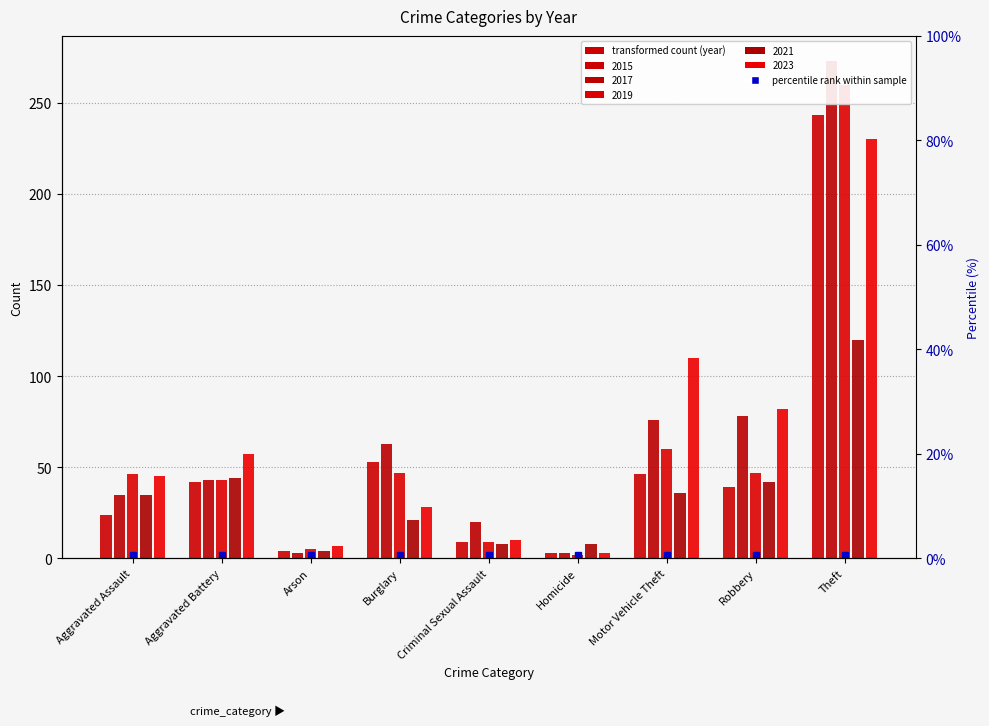

True or false: 2023 has a value of 1 at Homicide.

False